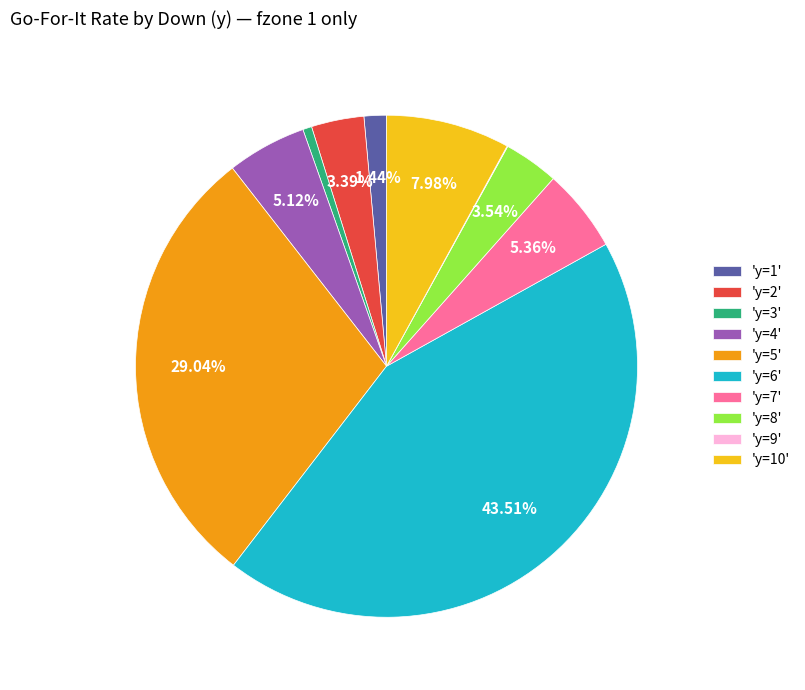

Does 'y=10' represent more than half of the total?

No